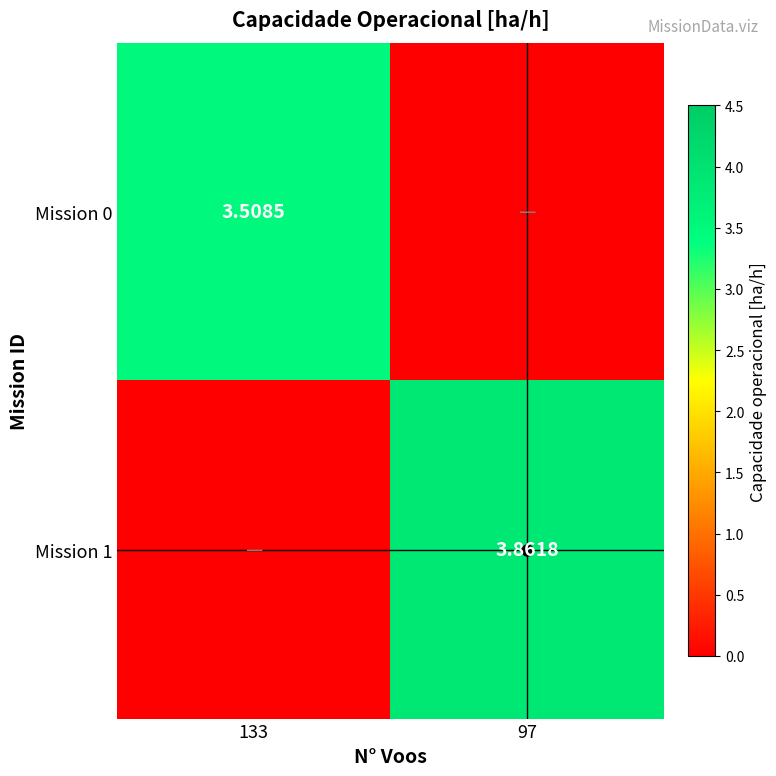

What is the average value of the Mission 0 series?

1.8